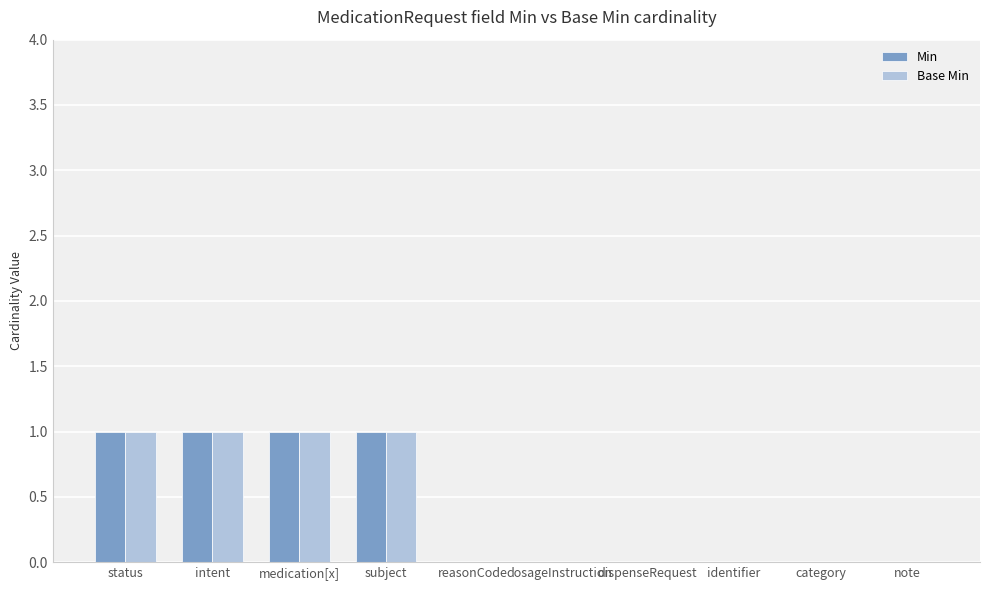

Reading left to right, list all the values displayed in this chart.

Min: 1	1	1	1	0	0	0	0	0	0
Base Min: 1	1	1	1	0	0	0	0	0	0